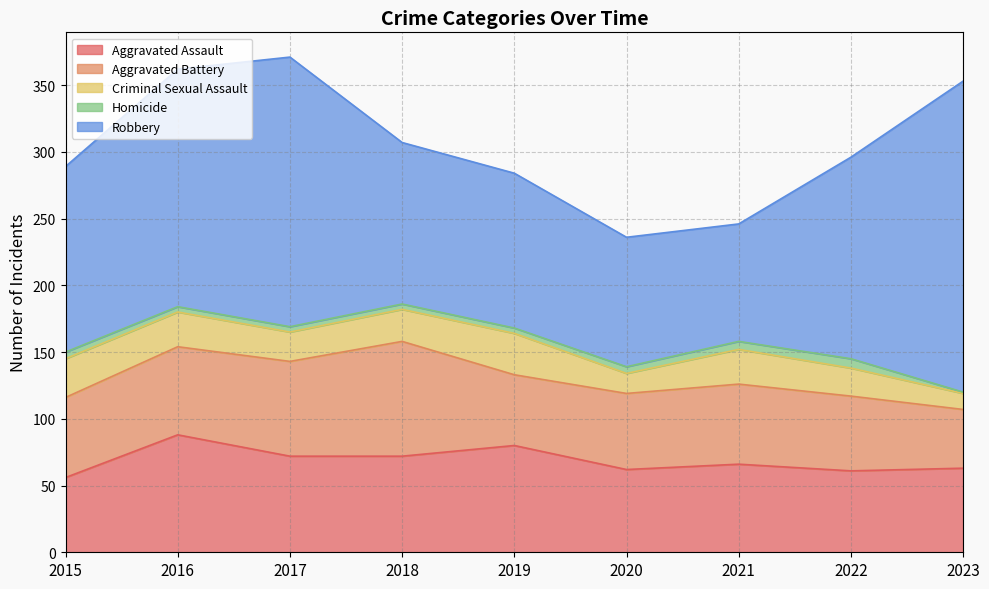

What is the sum of all Homicide values?

40